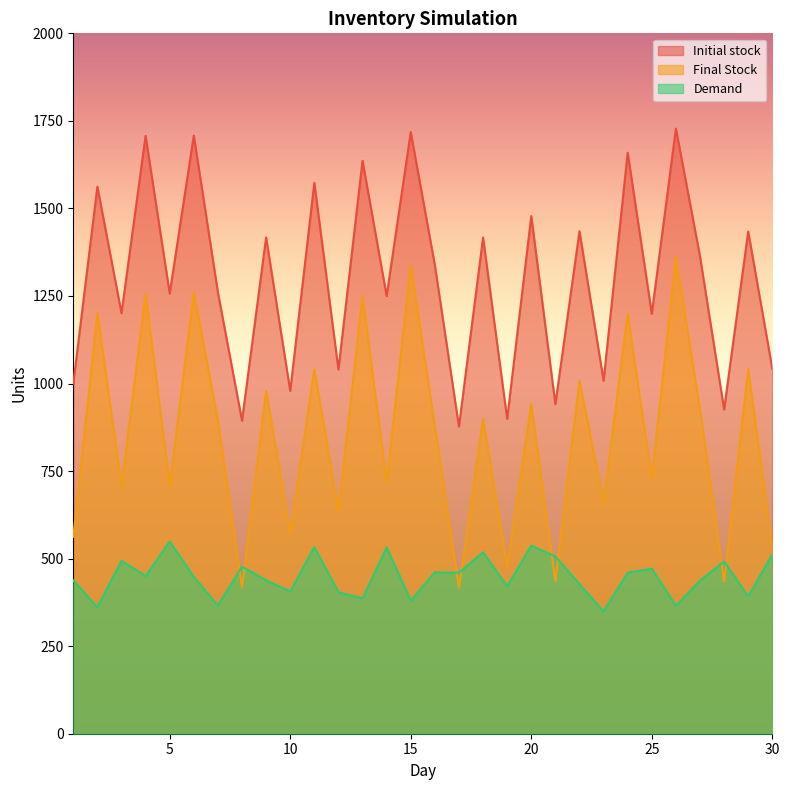

True or false: Final Stock and Initial stock cross at least once.

False